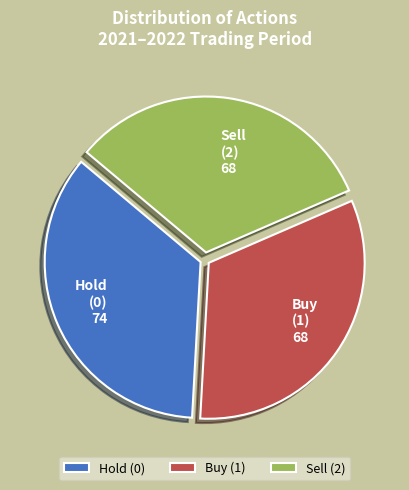

Is there a majority slice in this chart?

No